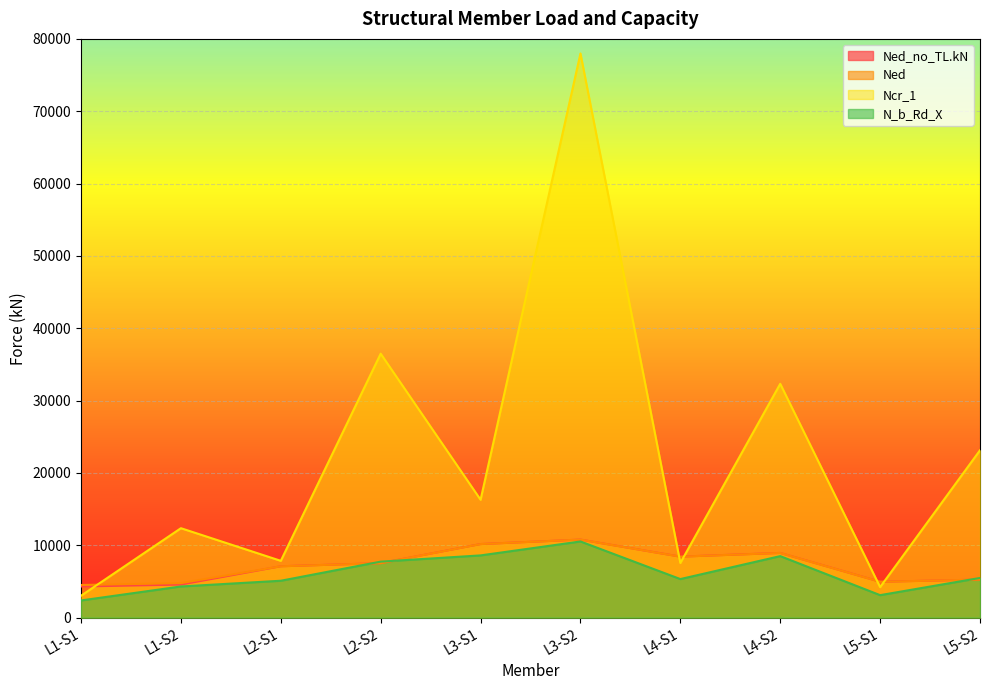

Which category has the highest value across all series?

L3-S2